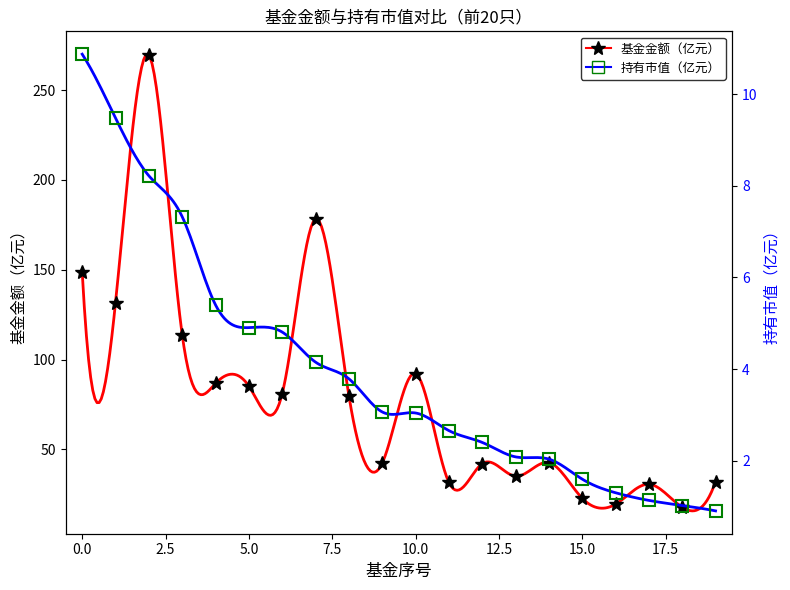

What is the value of the 持有市值（亿元） point at the 12th from the left?

2.7